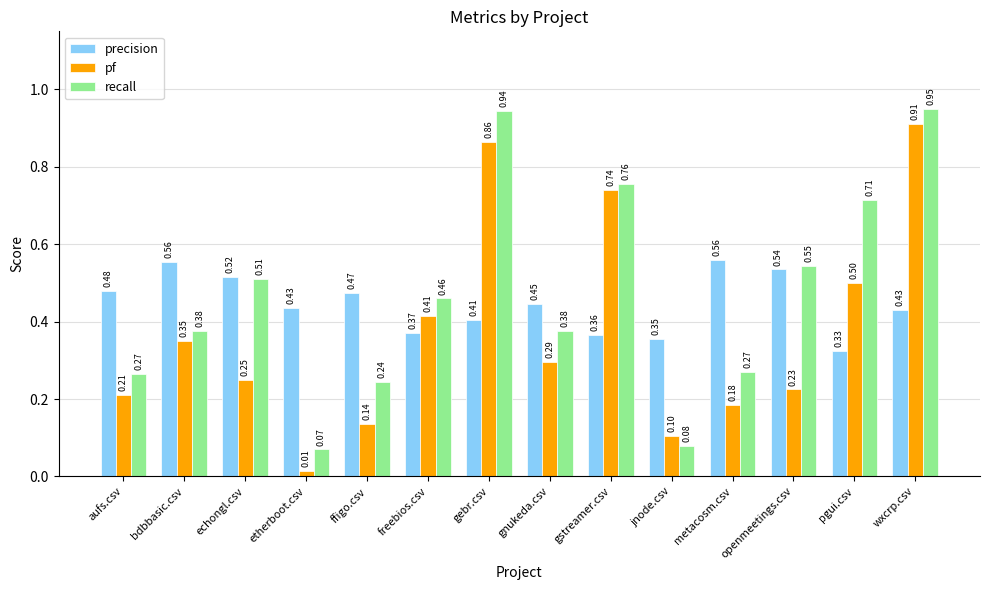

At which category is the sum across all series the highest?

wxcrp.csv